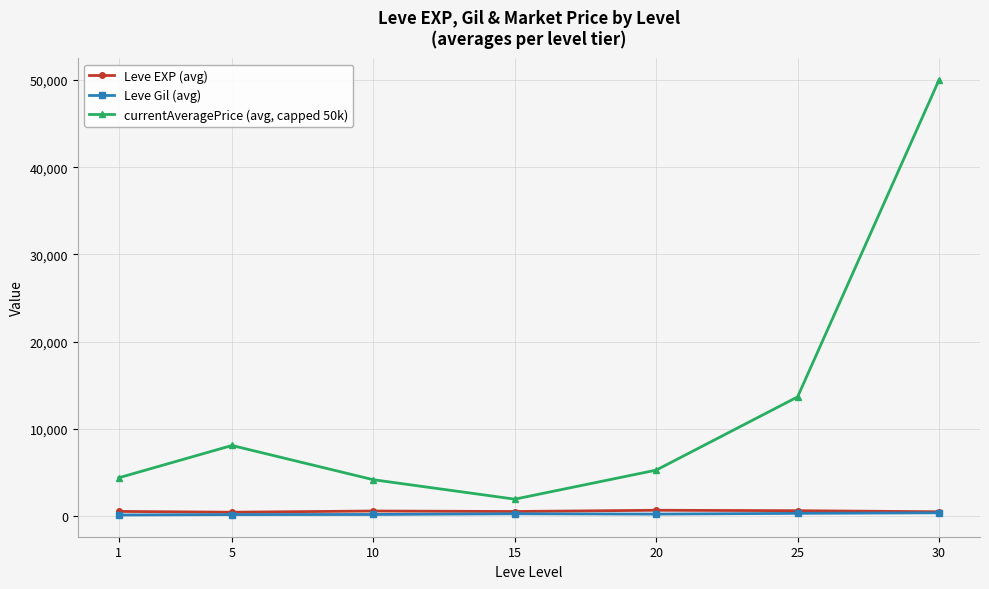

True or false: Leve EXP (avg) and currentAveragePrice (avg, capped 50k) intersect in this chart.

False